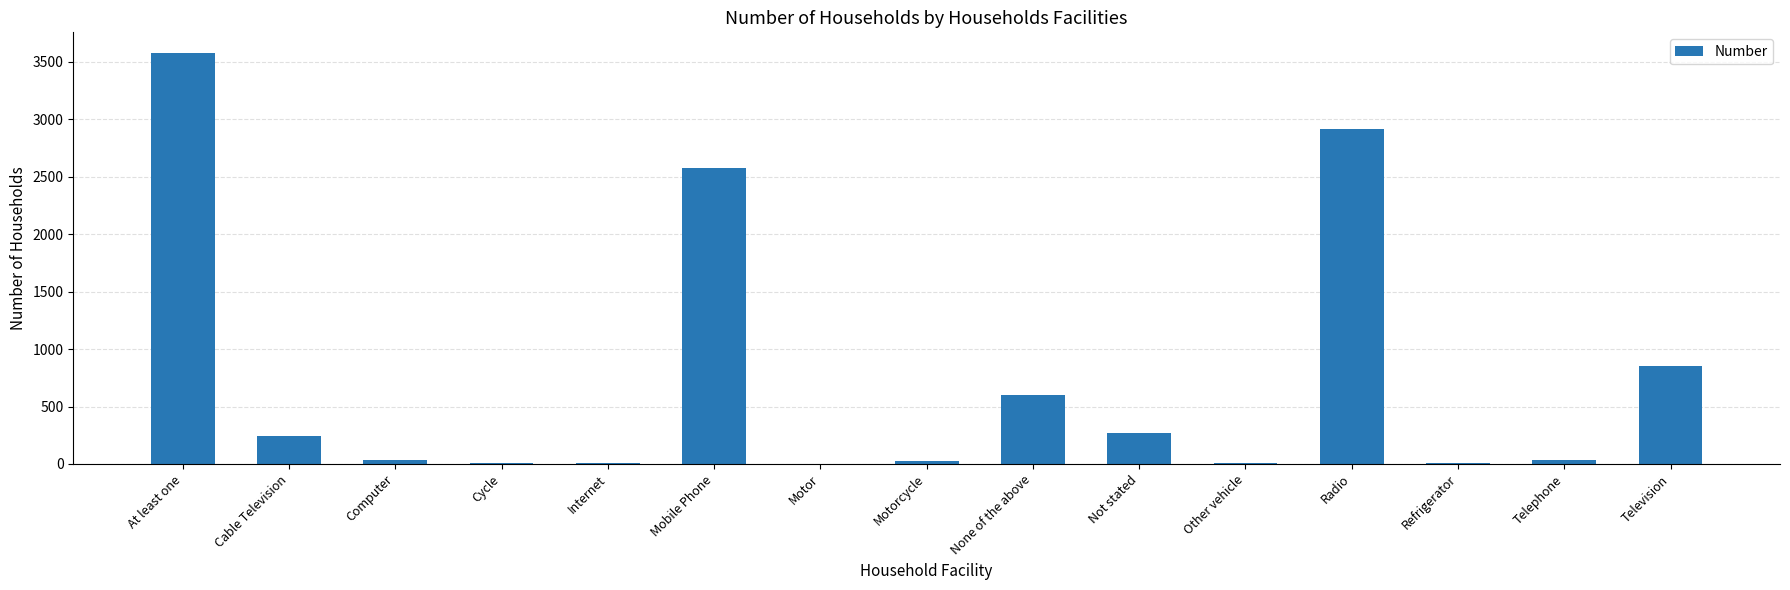

What is the change in value from Motor to Telephone?

+31